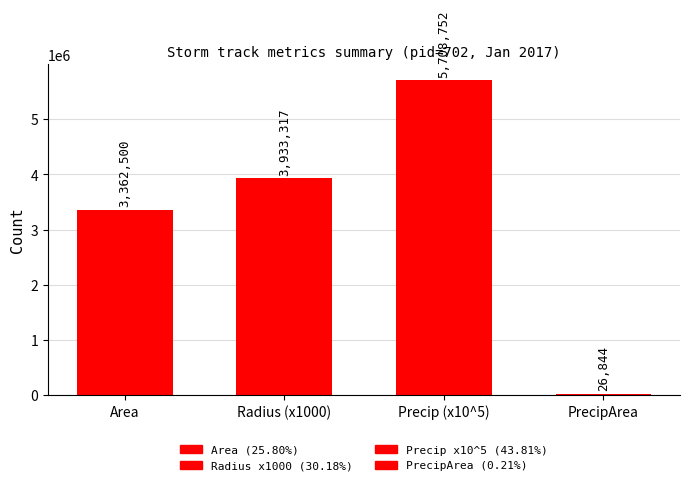

What is the label of the 1st bar from the right?

PrecipArea